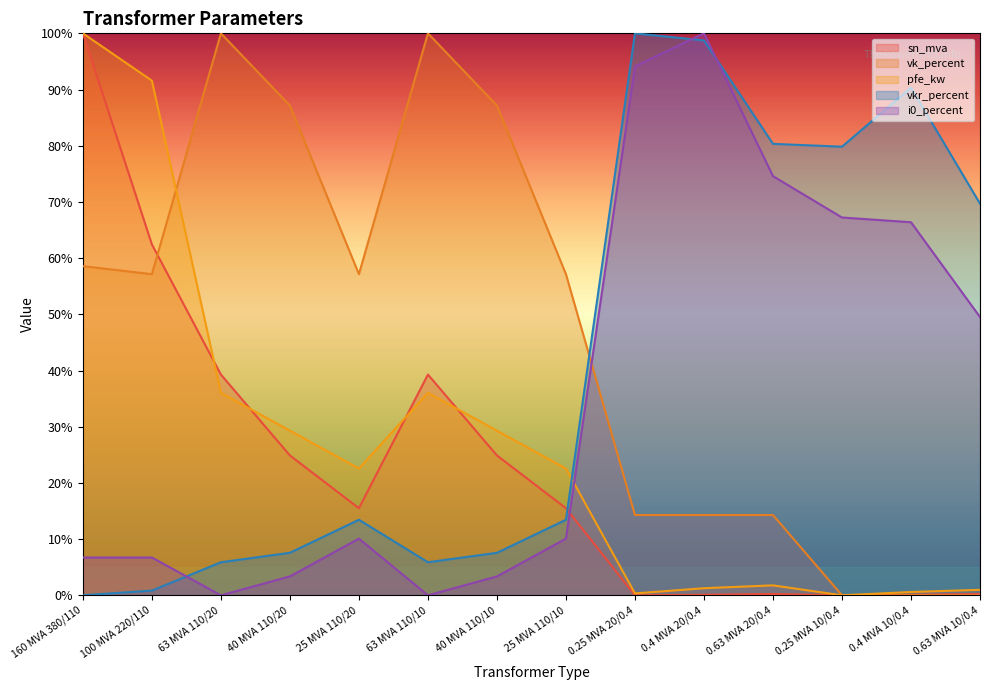

What is the approximate value of vk_percent at 100 MVA 220/110?

57.1